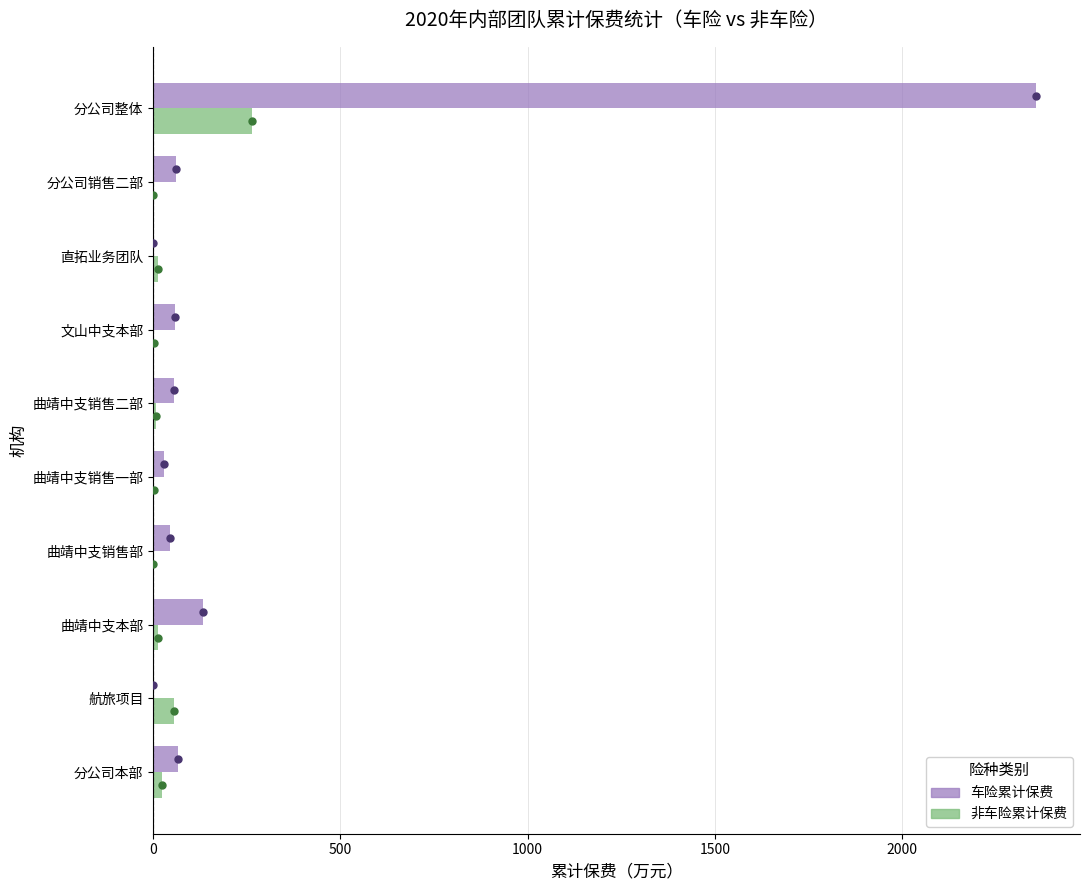

At which category is the sum across all series the highest?

分公司整体